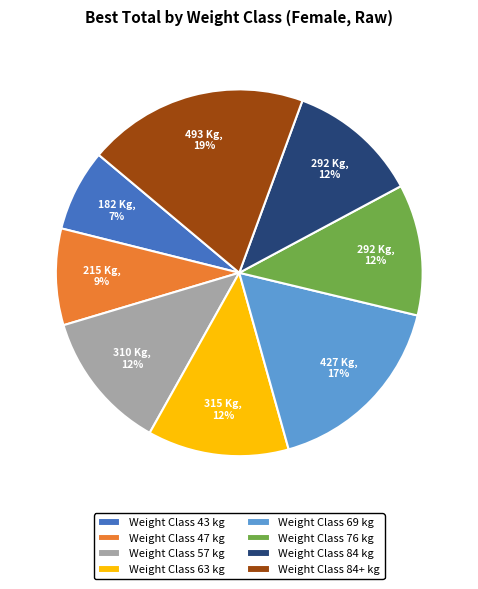

Is the sum of Weight Class 43 kg and Weight Class 84 kg greater than half?

No